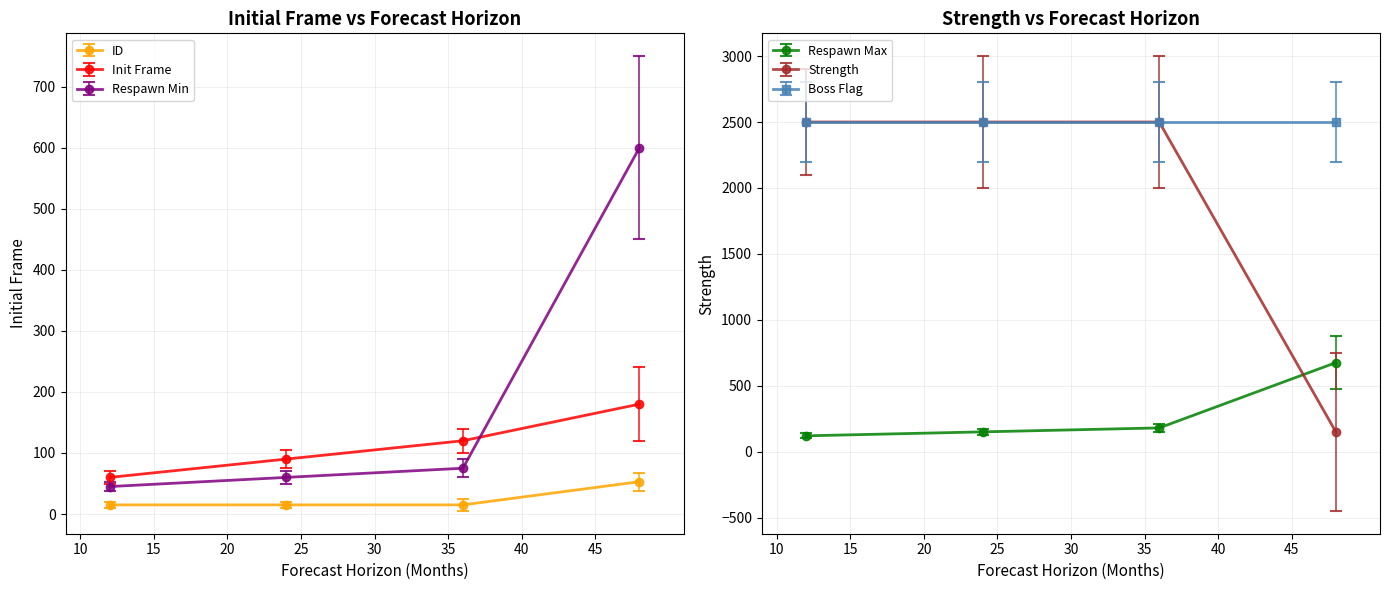

What is the value of the Init Frame point at the 1st from the left?

60